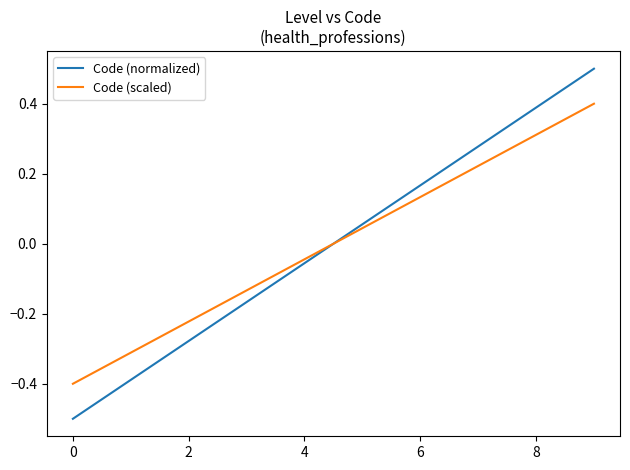

How many times do Code (scaled) and Code (normalized) cross each other?

1